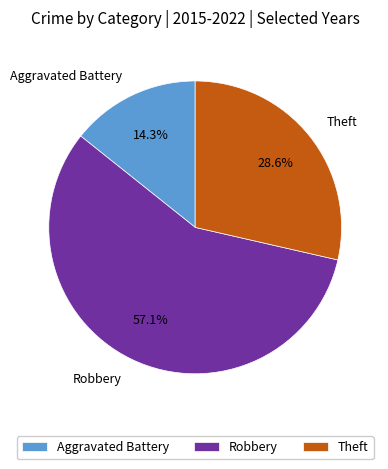

Combined, what portion of the pie is Aggravated Battery and Theft?

42.9%